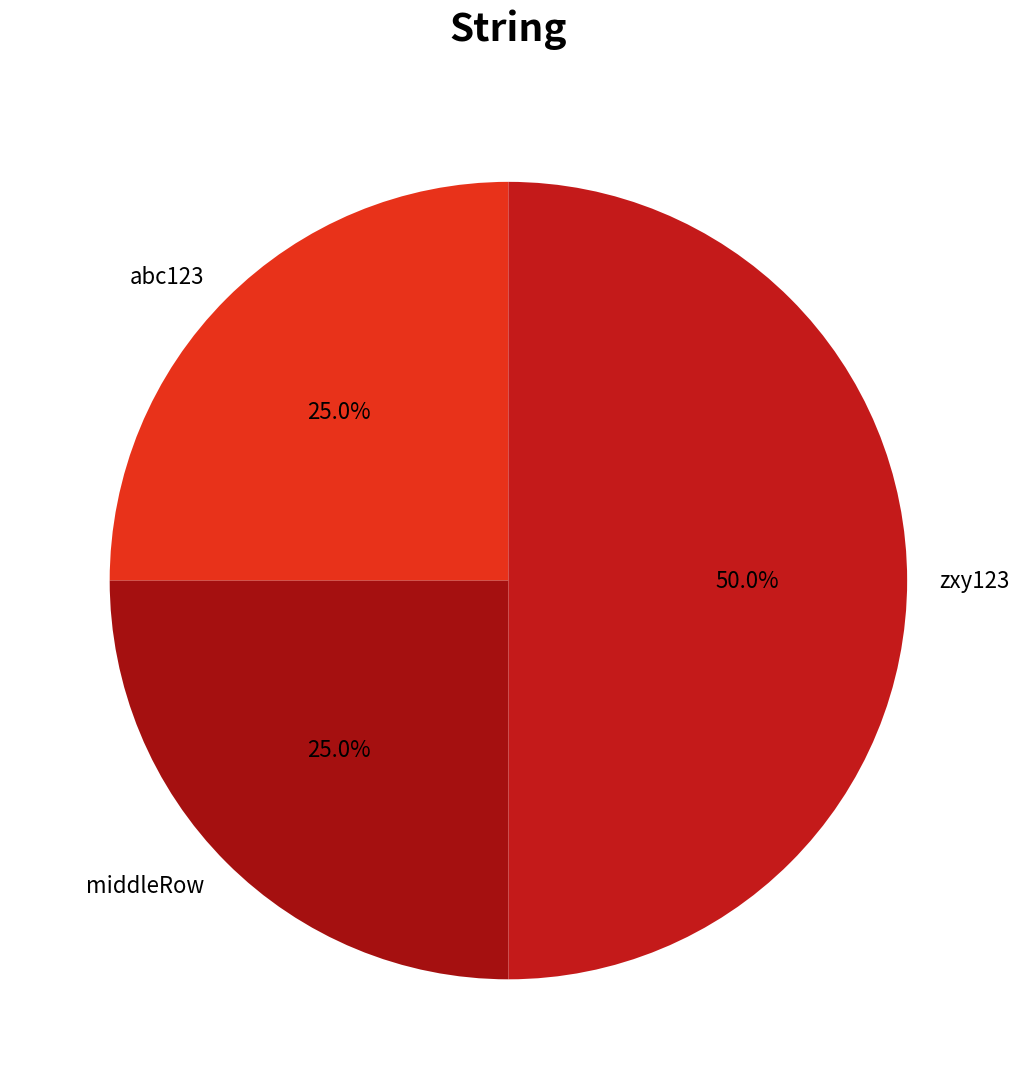

Approximately how many times larger is the value at middleRow compared to zxy123?

0.5